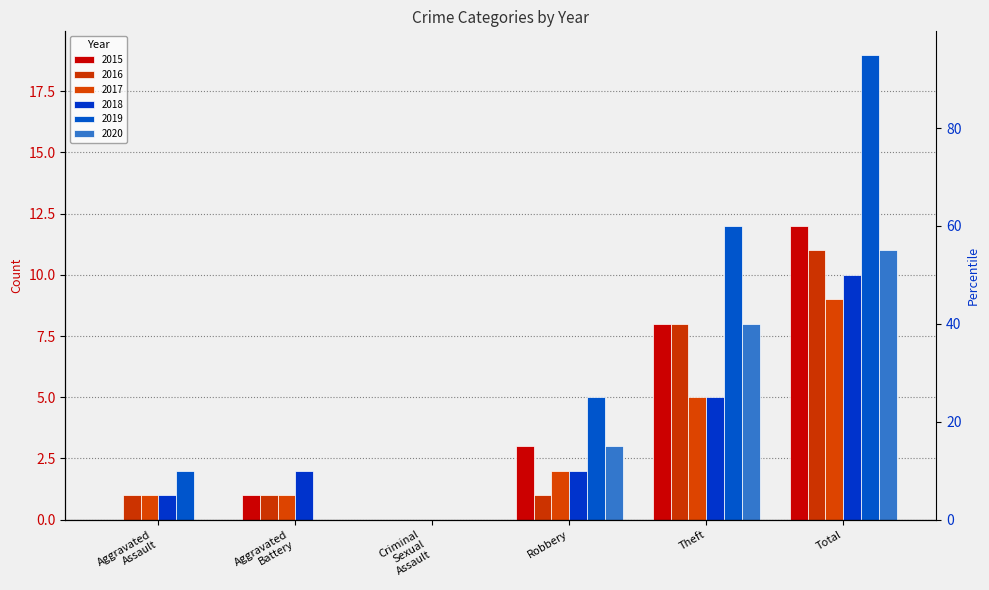

The value of 2018 at Criminal Sexual Assault is 0. True or false?

True